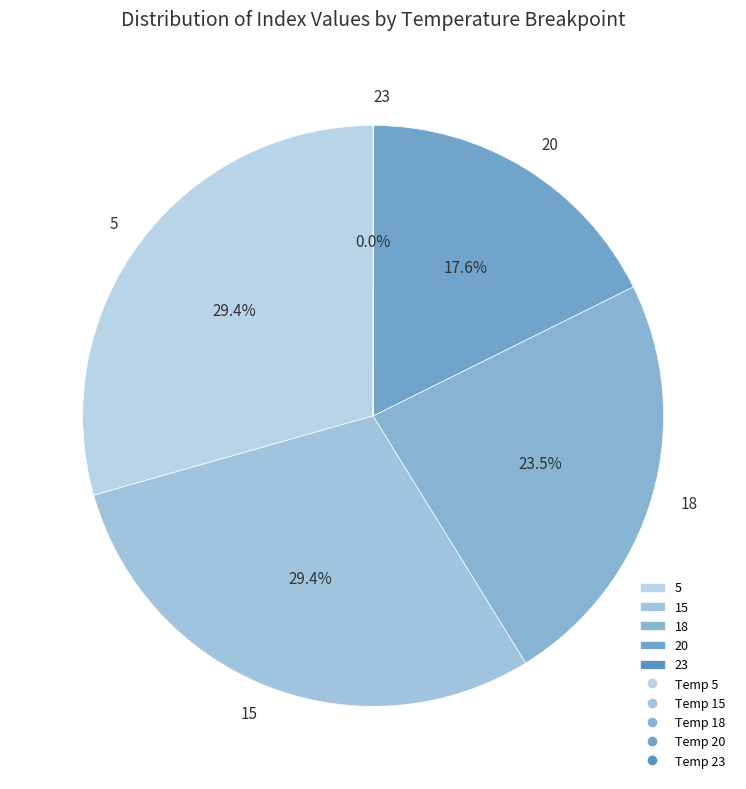

Is there any slice that represents more than half of the pie?

No